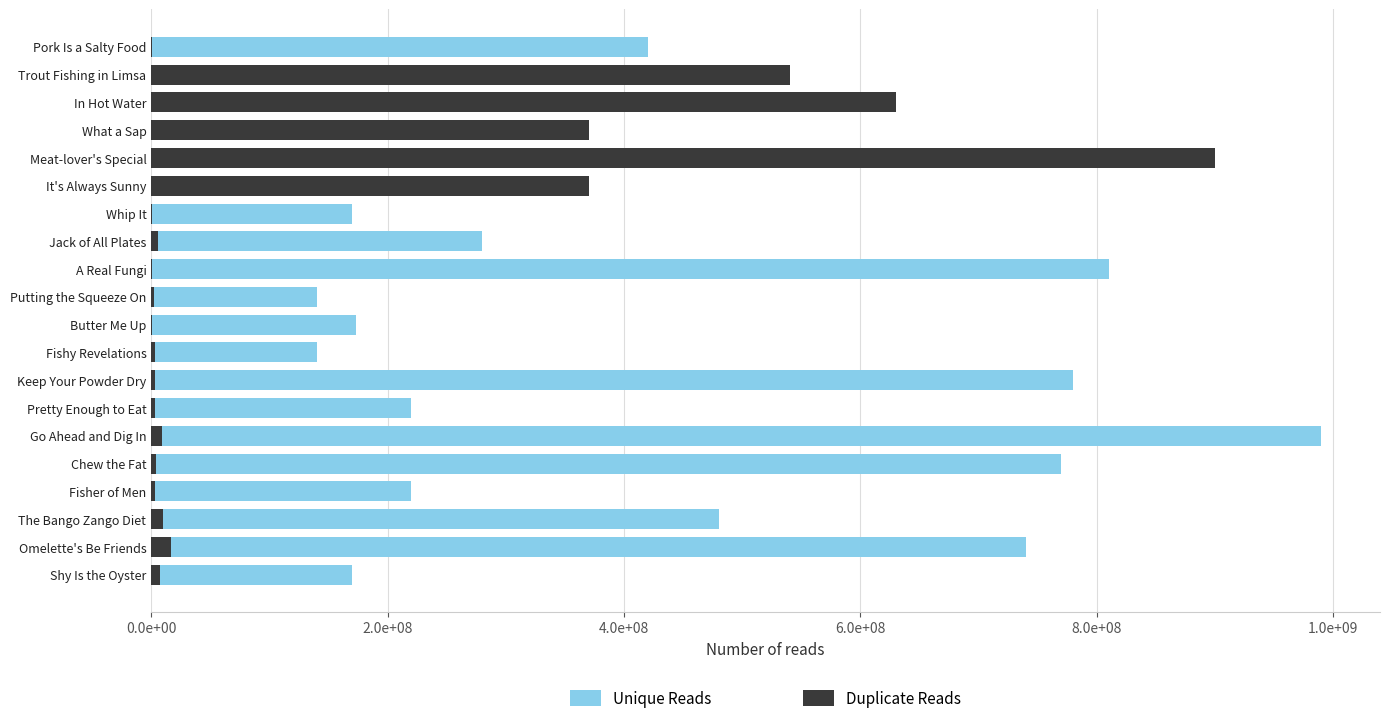

Does the chart contain stacked bars?

No